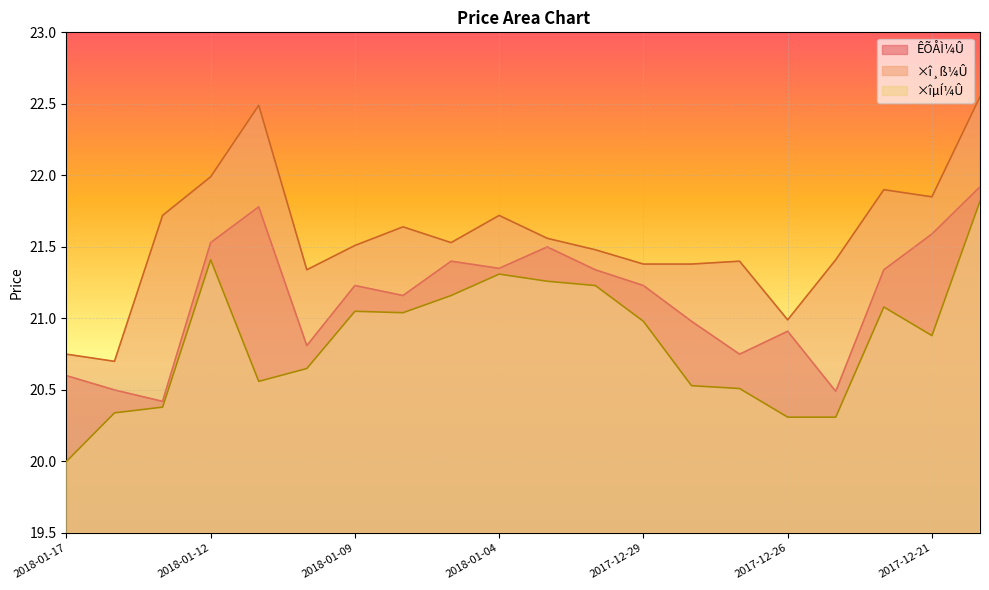

The ×îµÍ¼Û series shows 20.3 at 2017-12-25. True or false?

True